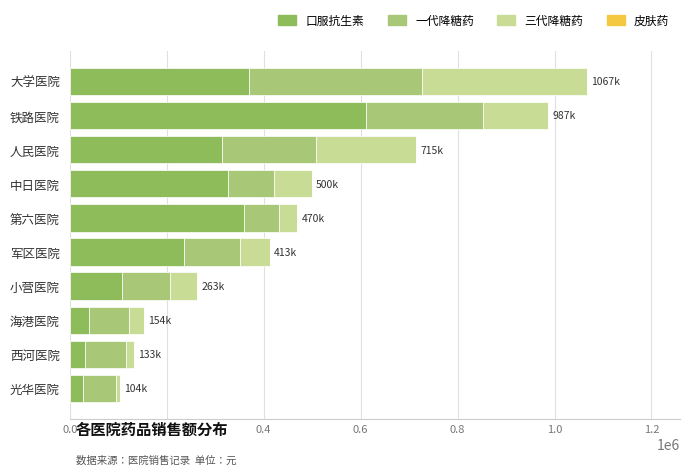

What is the maximum value for 口服抗生素?

612097